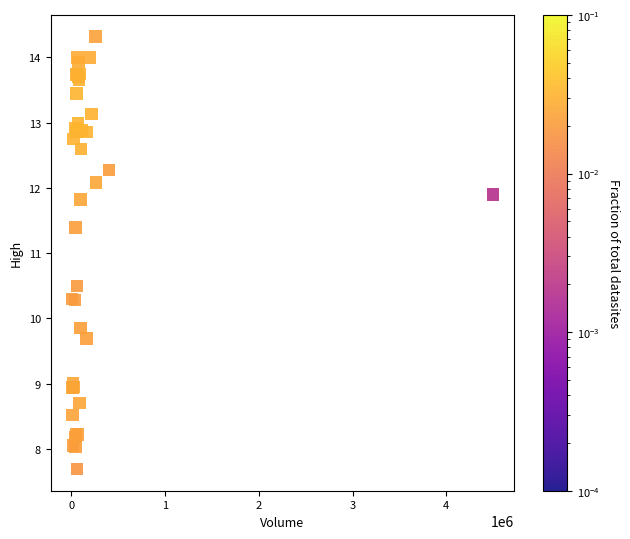

What Y value in the scatter plot is closest to 11?

11.4